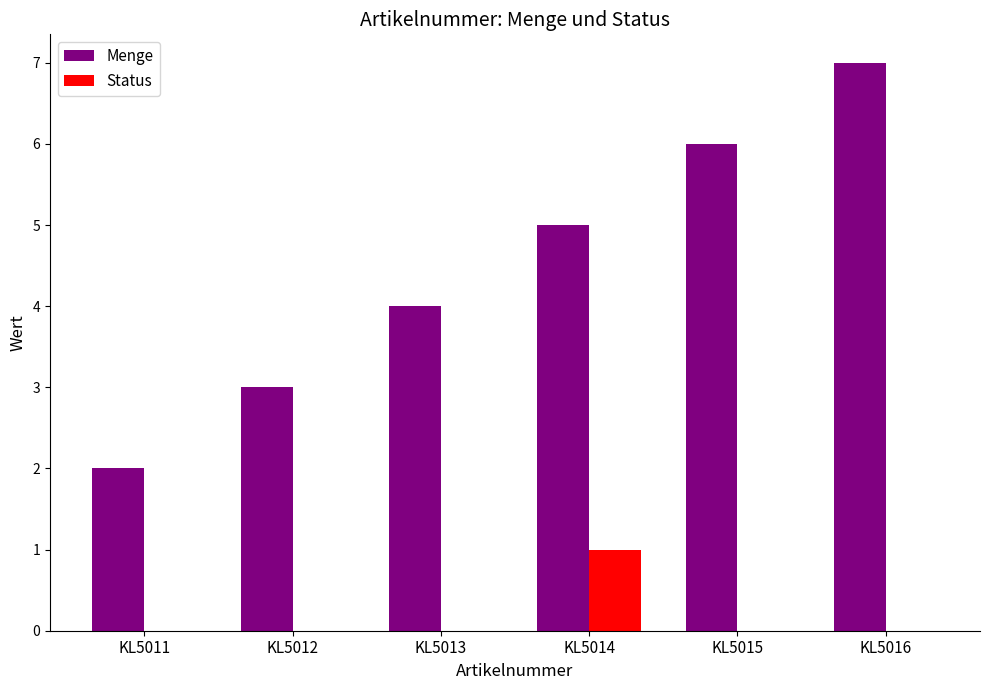

What is the sum of all Menge values?

27